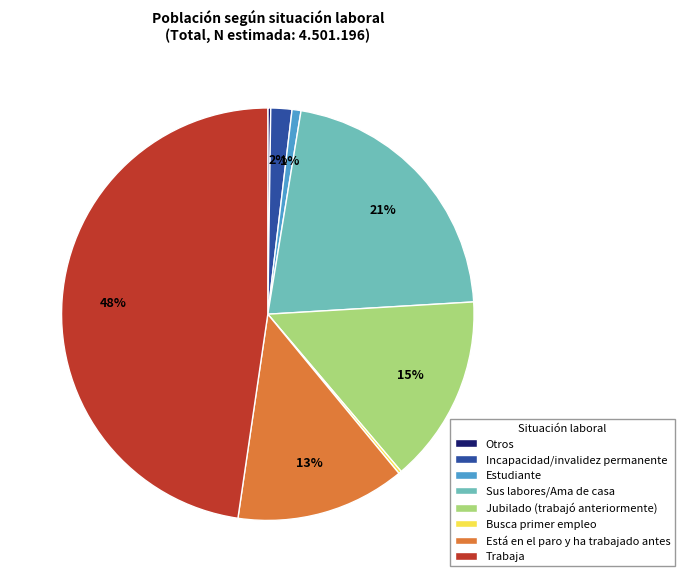

To the nearest percent, what is the average slice percentage?

12%